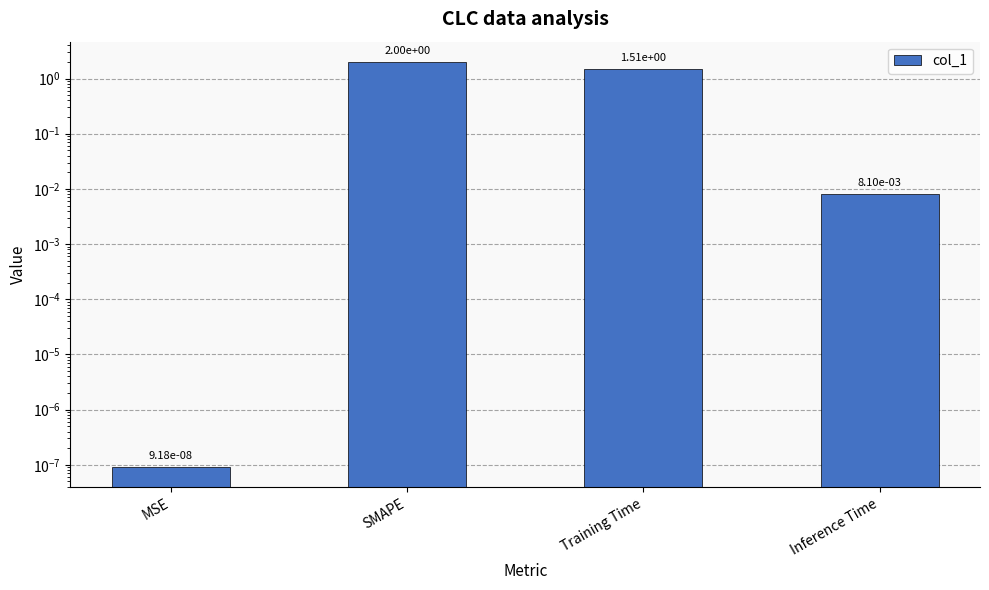

Between MSE and Training Time, which is larger?

Training Time